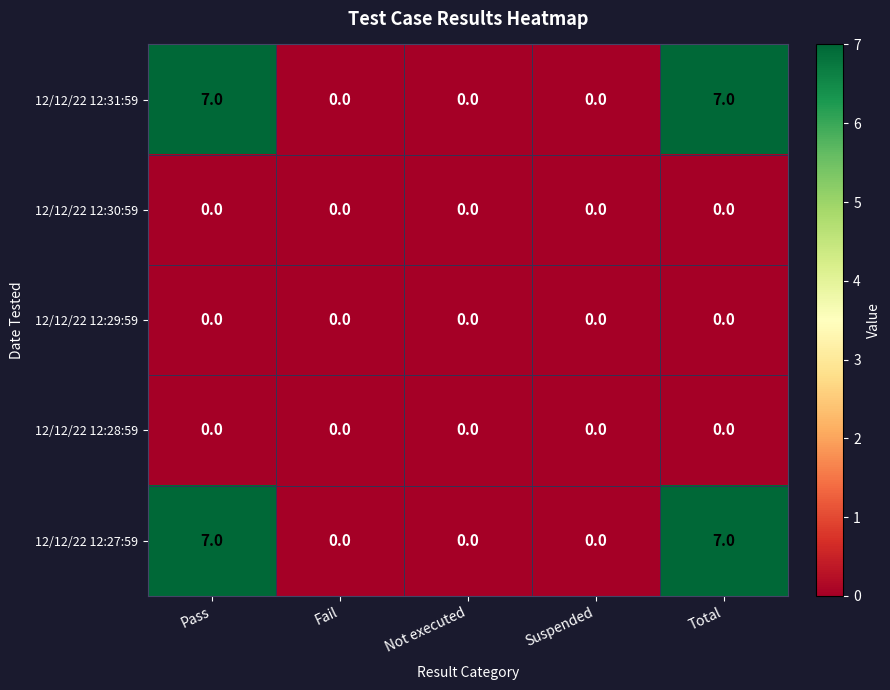

Count the 12/12/22 12:27:59 values in the range 0 to 7.

5